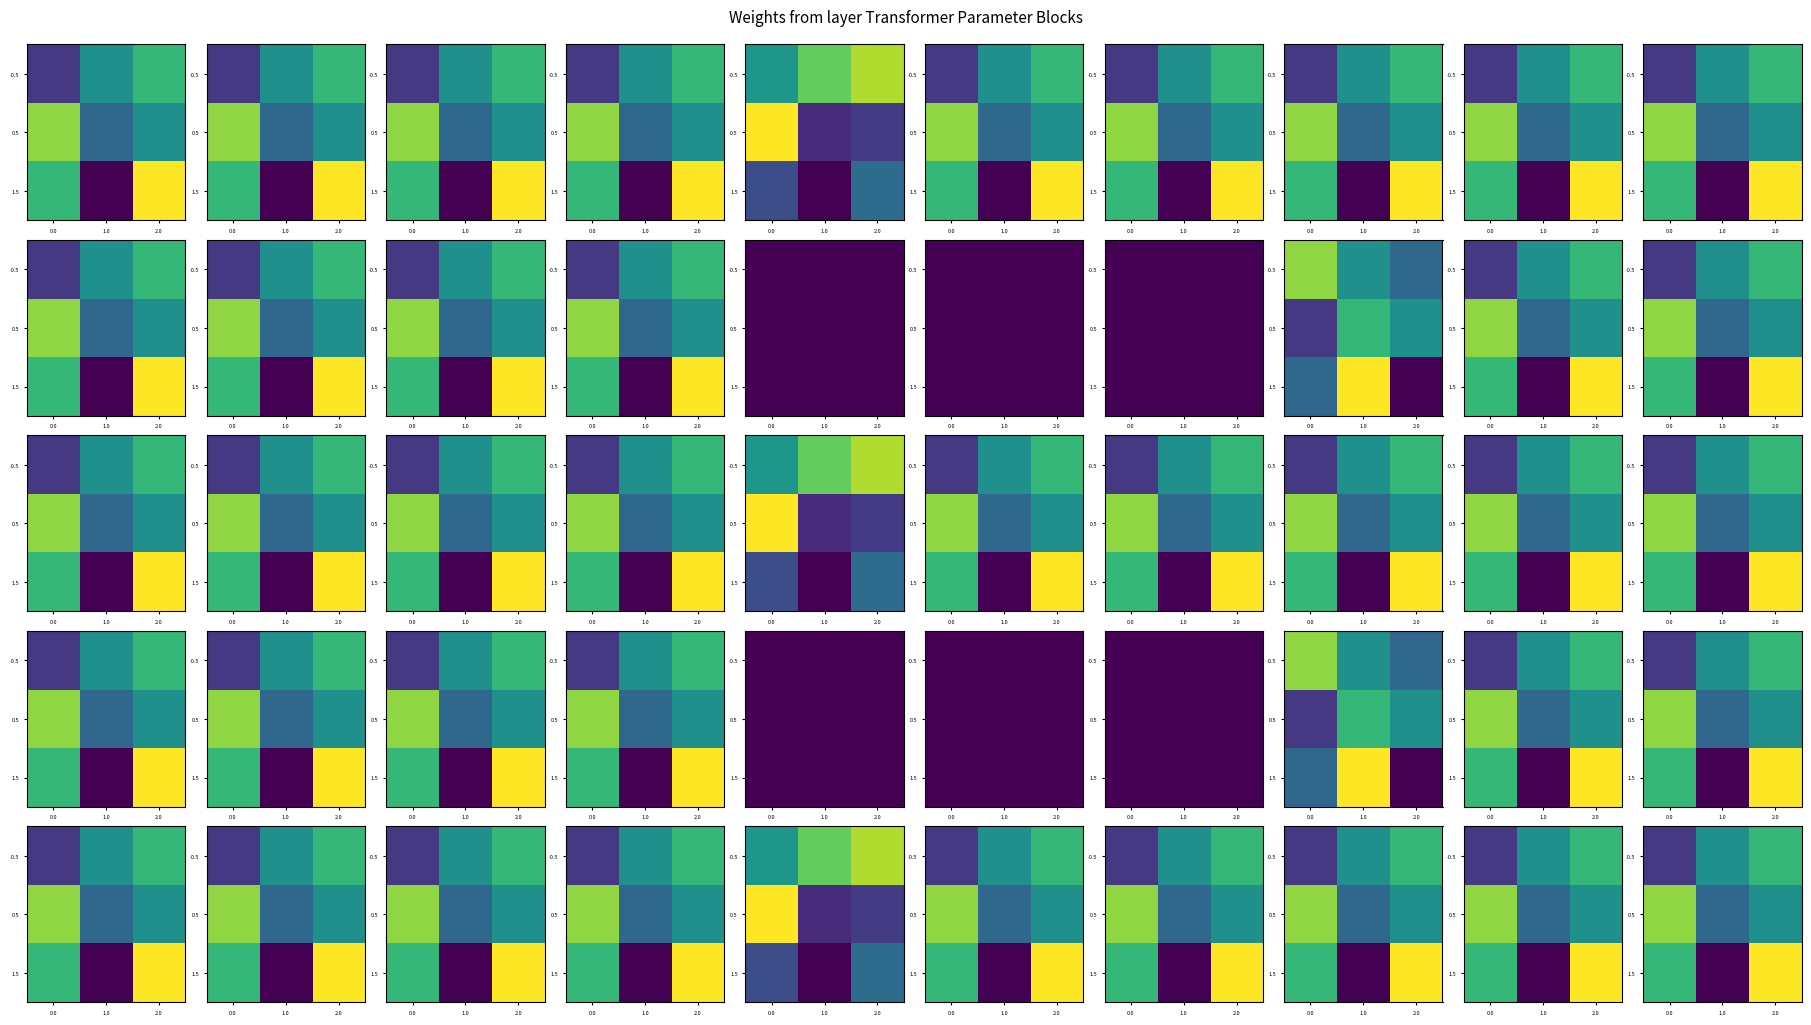

The value of -0.5 at 1.0 is 0.1. True or false?

False